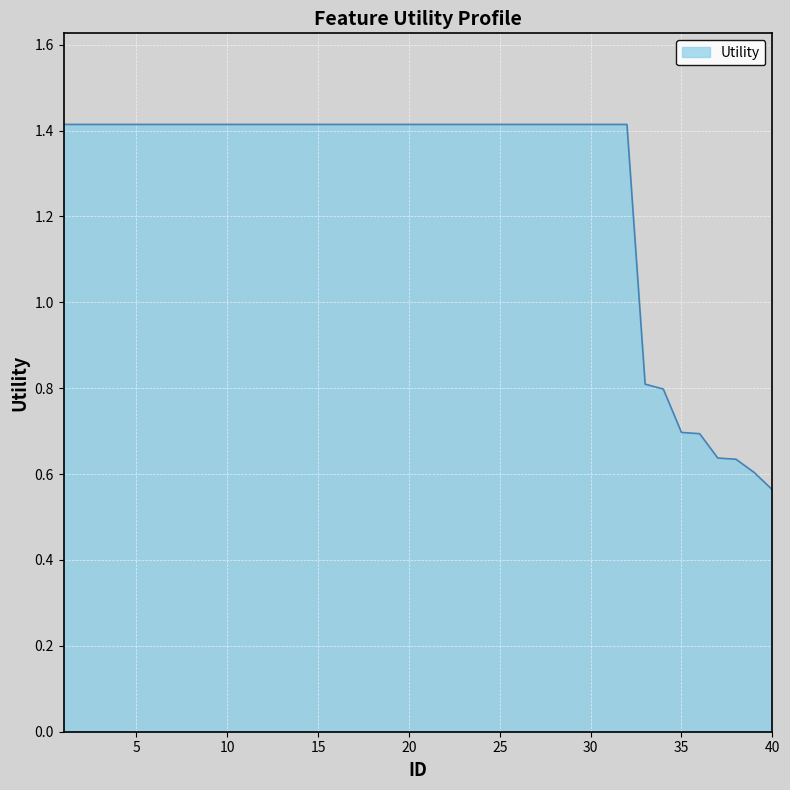

What is the difference between the maximum and minimum values?

0.9